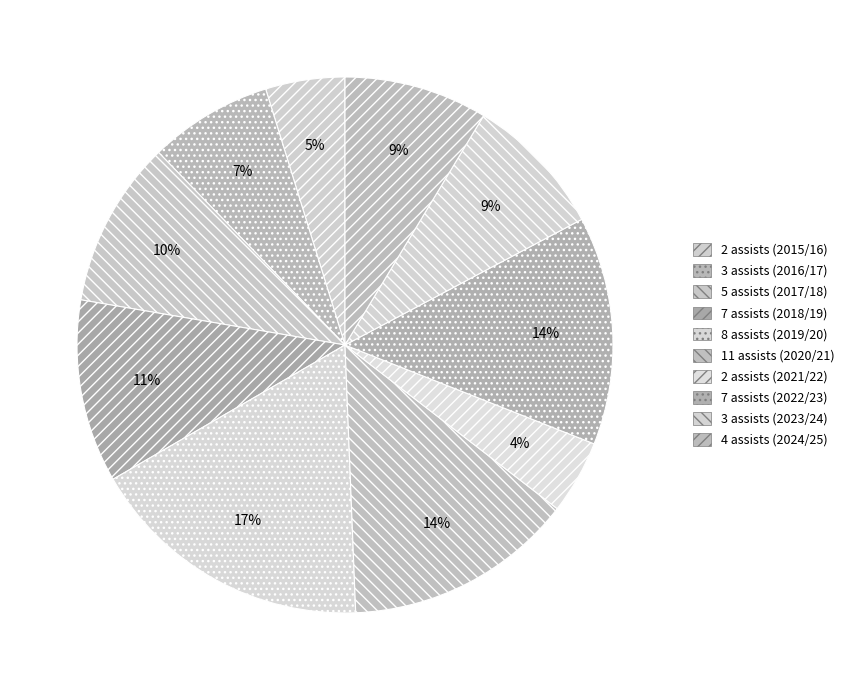

How many slices are in this pie chart?

10